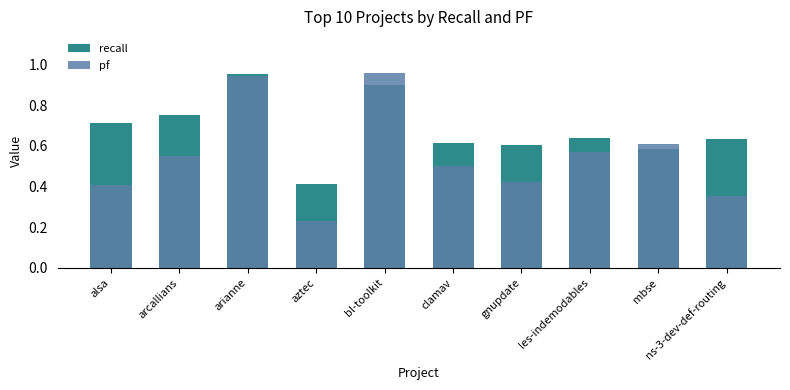

What is the spread (max minus min) of values at gnupdate?

0.2